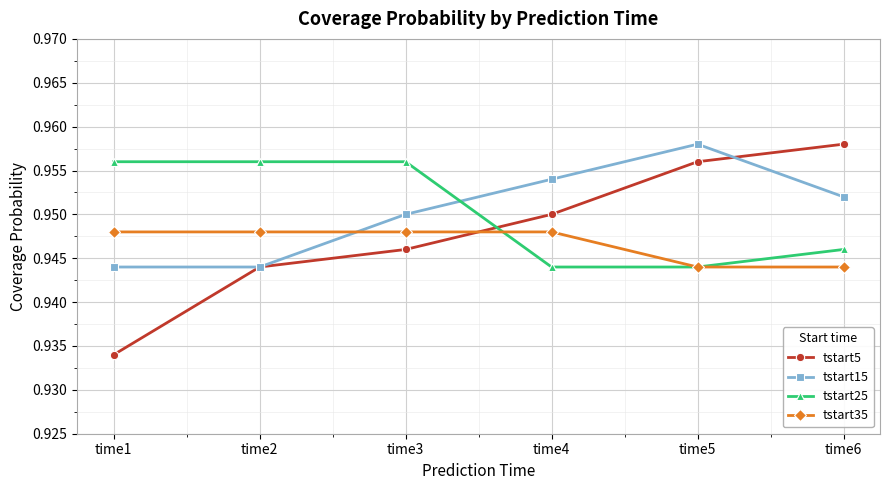

Which series has the widest spread of values?

tstart5